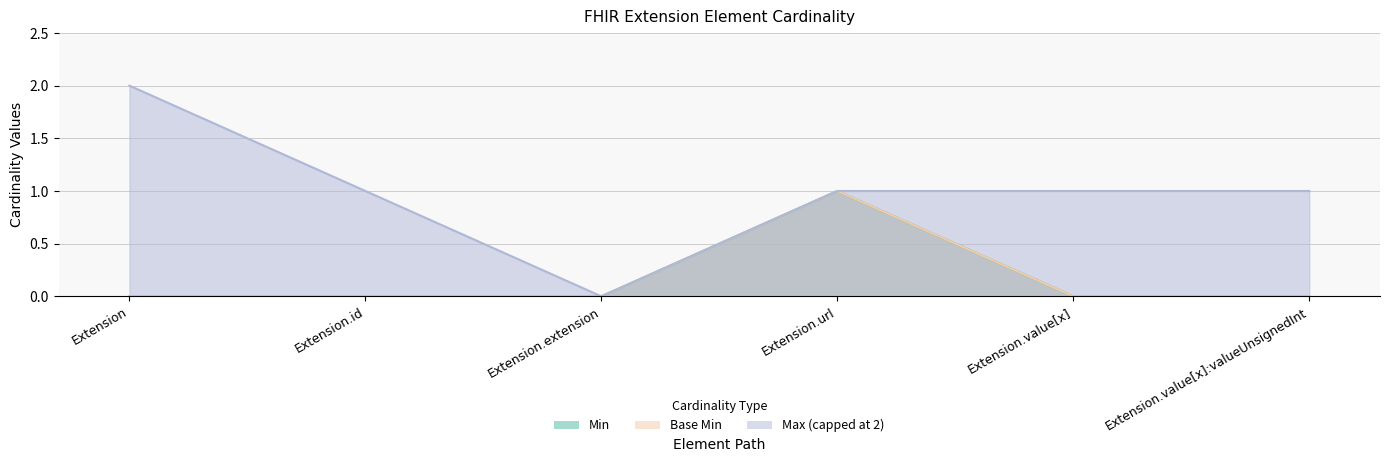

True or false: Base Min and Min intersect in this chart.

False